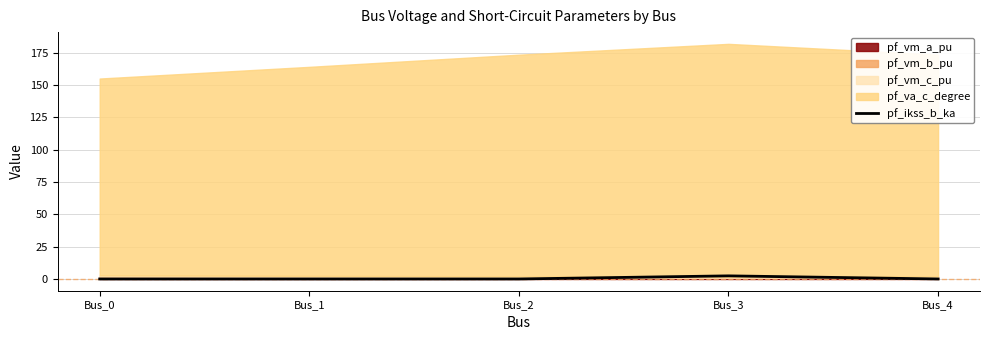

The chart shows a value of 0.0 at Bus_2. True or false?

True